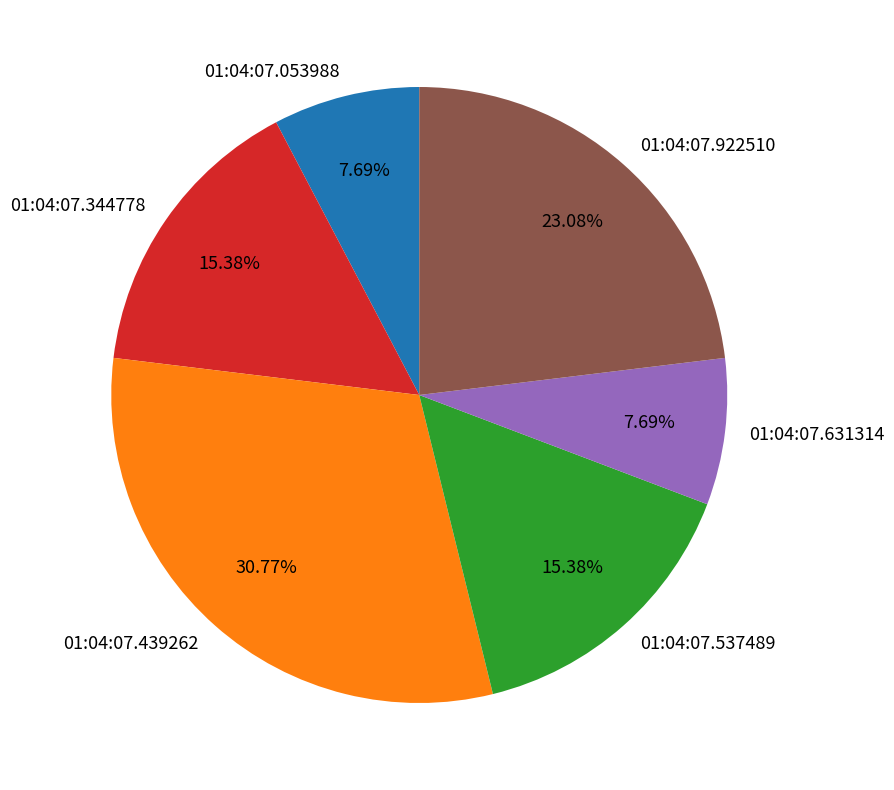

Count the number of slices in the pie.

6